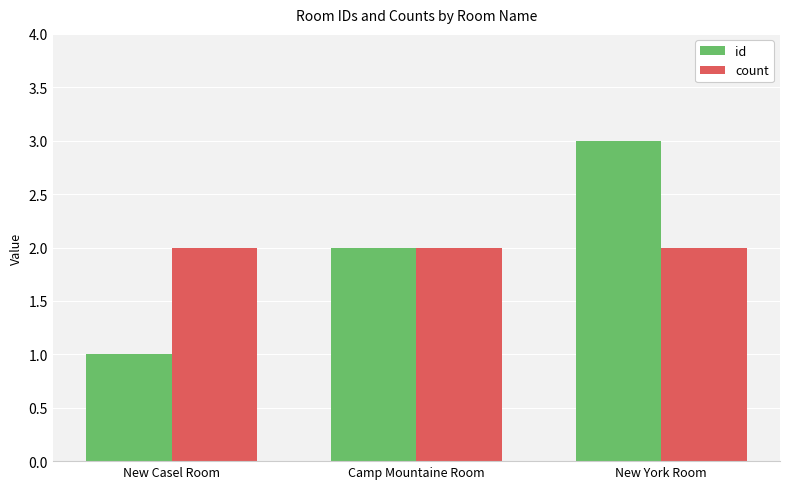

Does the chart contain any negative values?

No